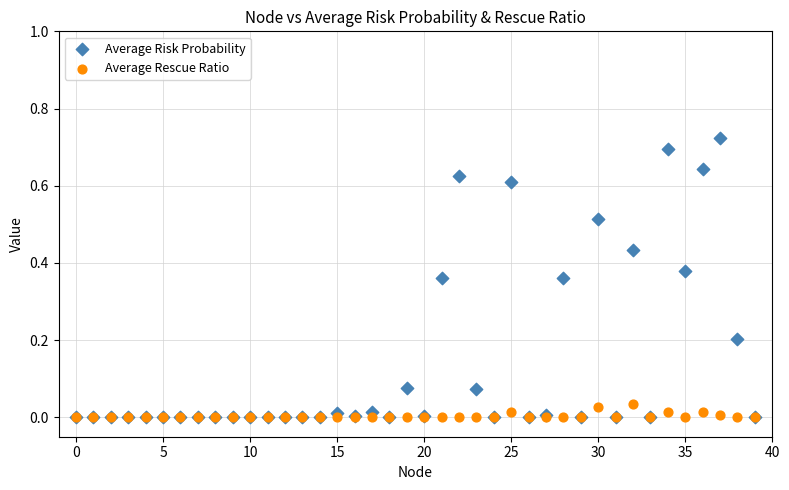

Which series reaches the maximum Y coordinate?

Average Risk Probability